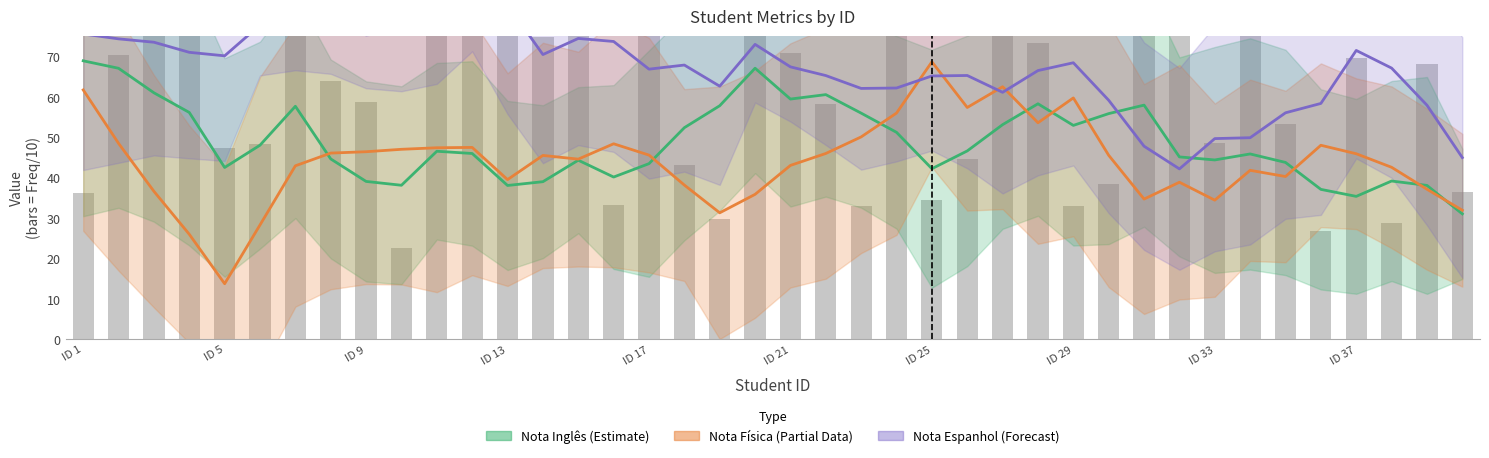

The value of Nota Física (Partial) at ID 9 is 1.7. True or false?

False